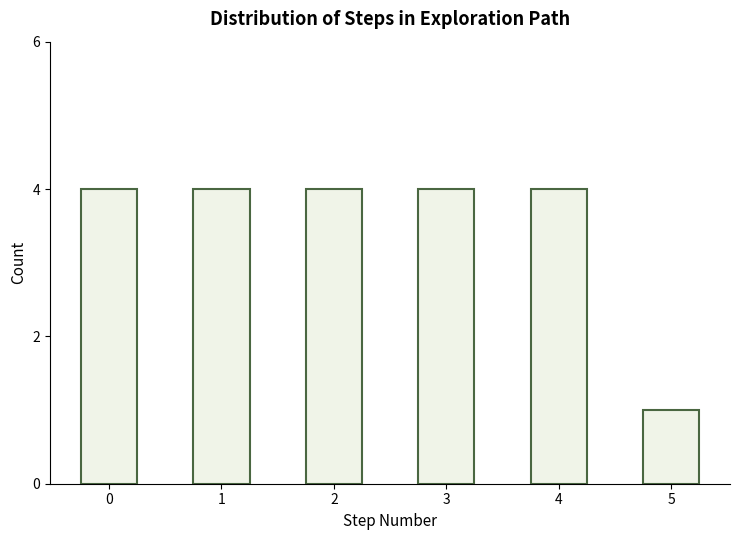

Reading left to right, extract all data points from this chart.

4	4	4	4	4	1